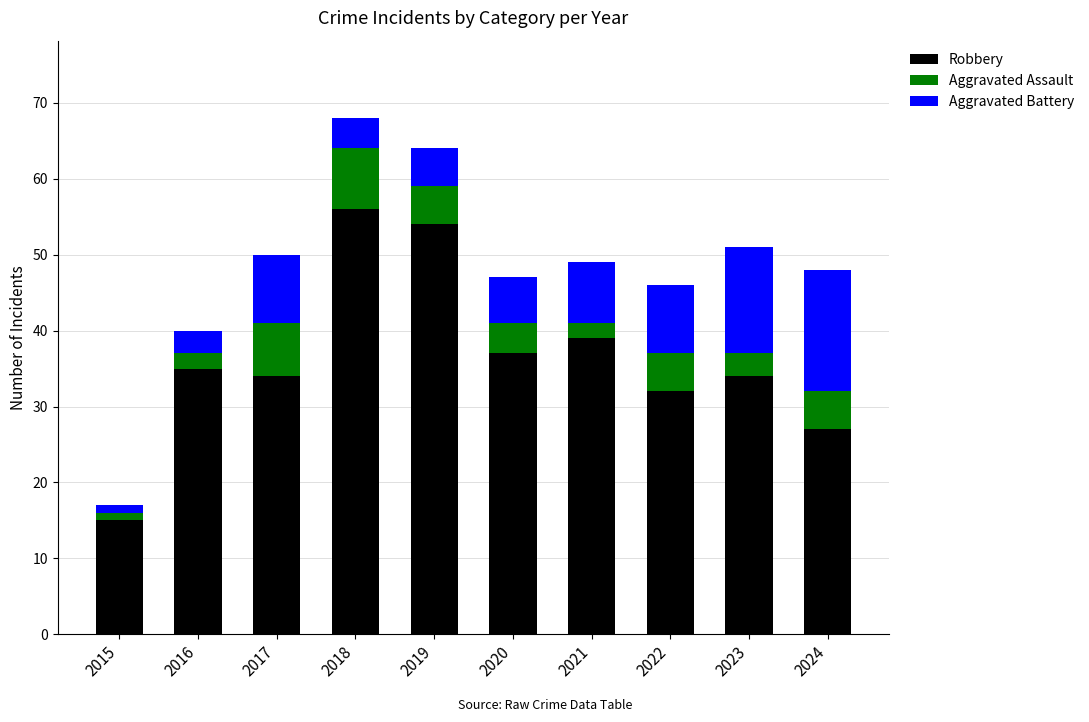

What is the total value across all series at 2017?

50